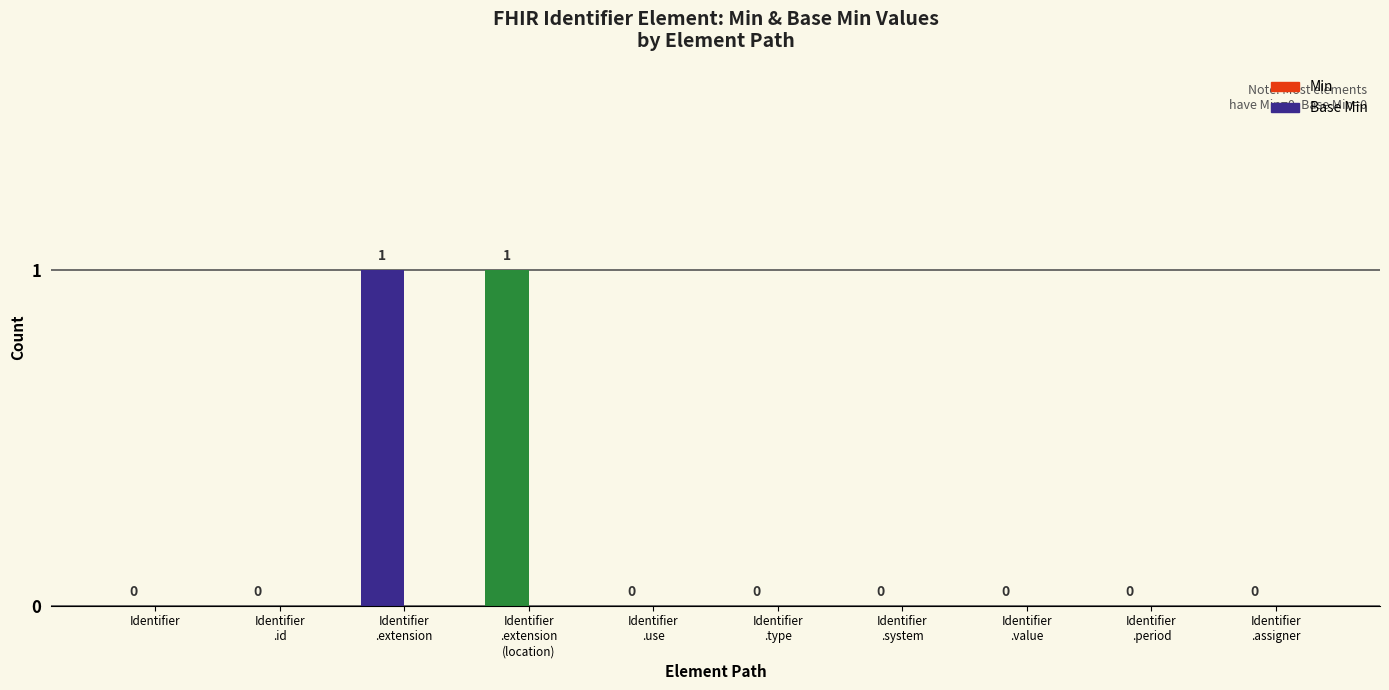

Is it true that the value at Identifier is 0?

True